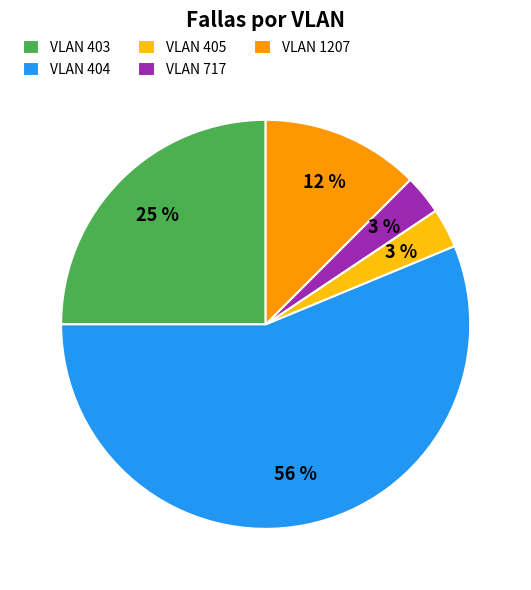

Does any single category account for the majority?

Yes